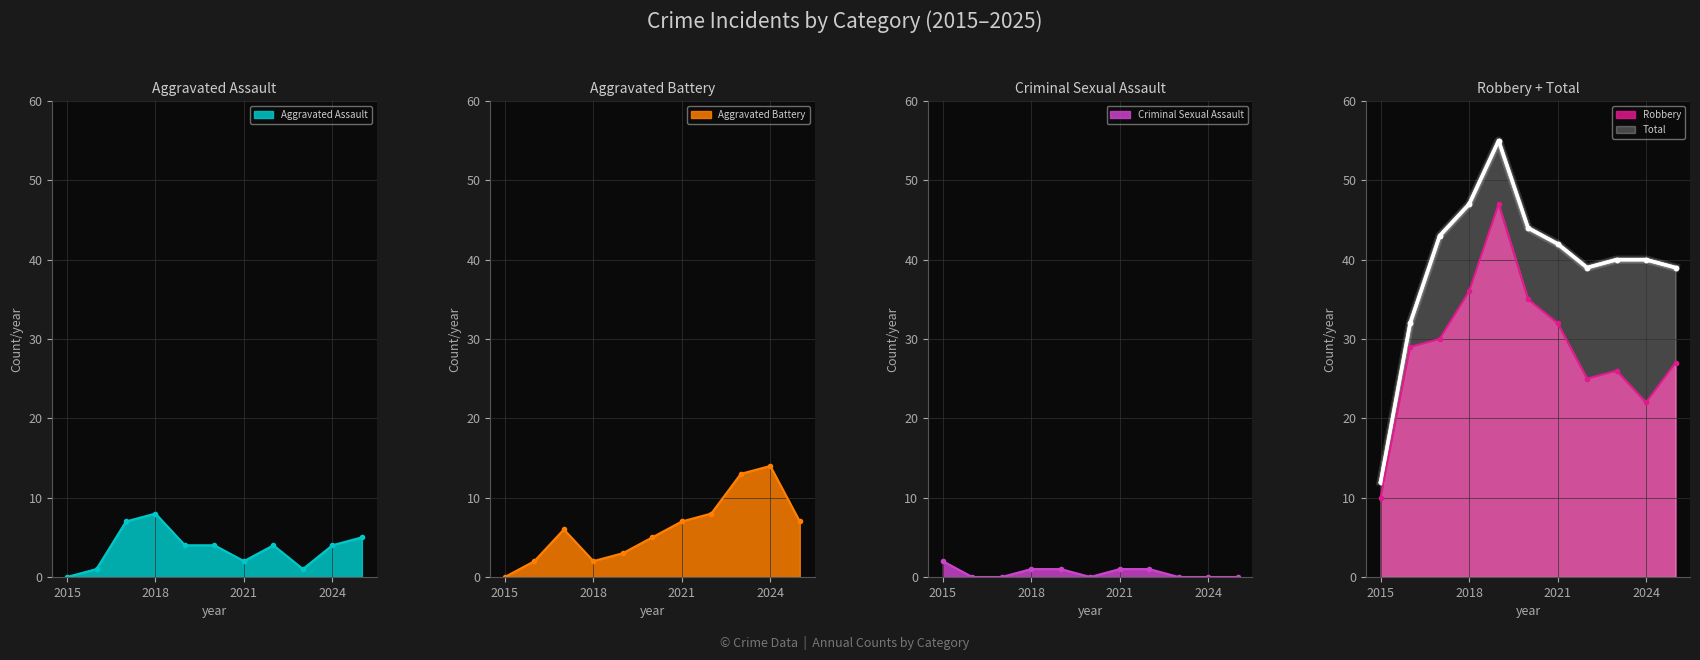

How many interior local valleys does the Aggravated Battery series have?

1